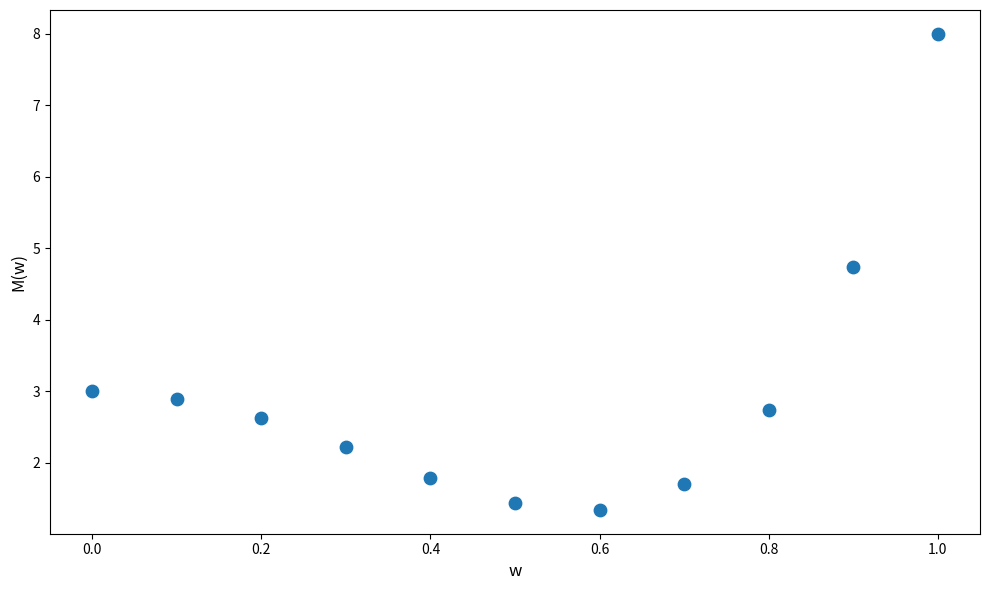

What is the range of Y values (max minus min)?

6.7